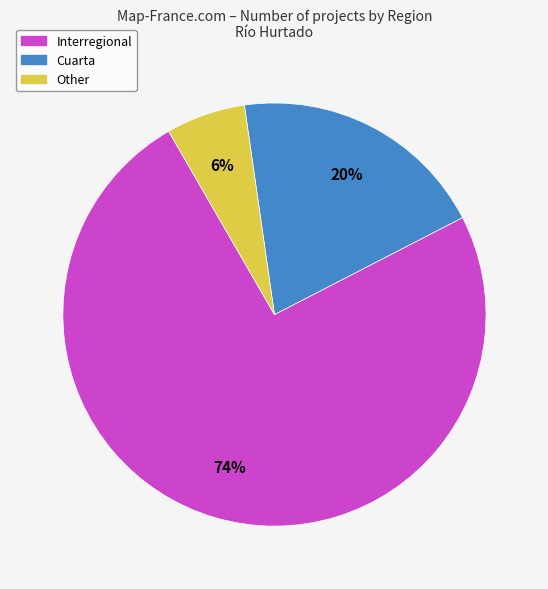

To the nearest percent, what is the difference between the largest and smallest slice percentages?

68%